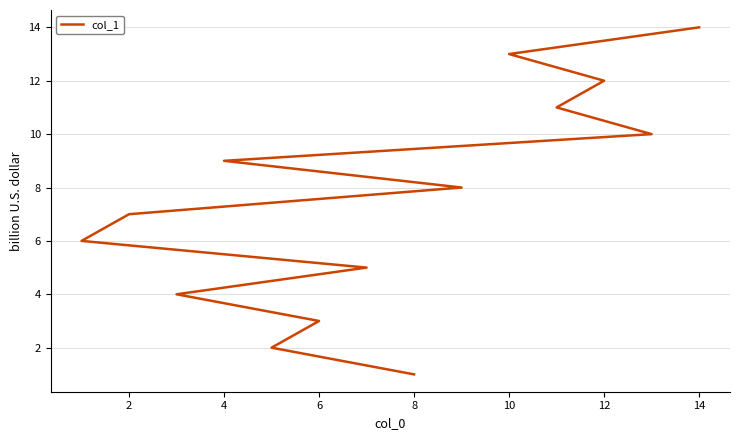

What is the maximum value shown in the chart?

14